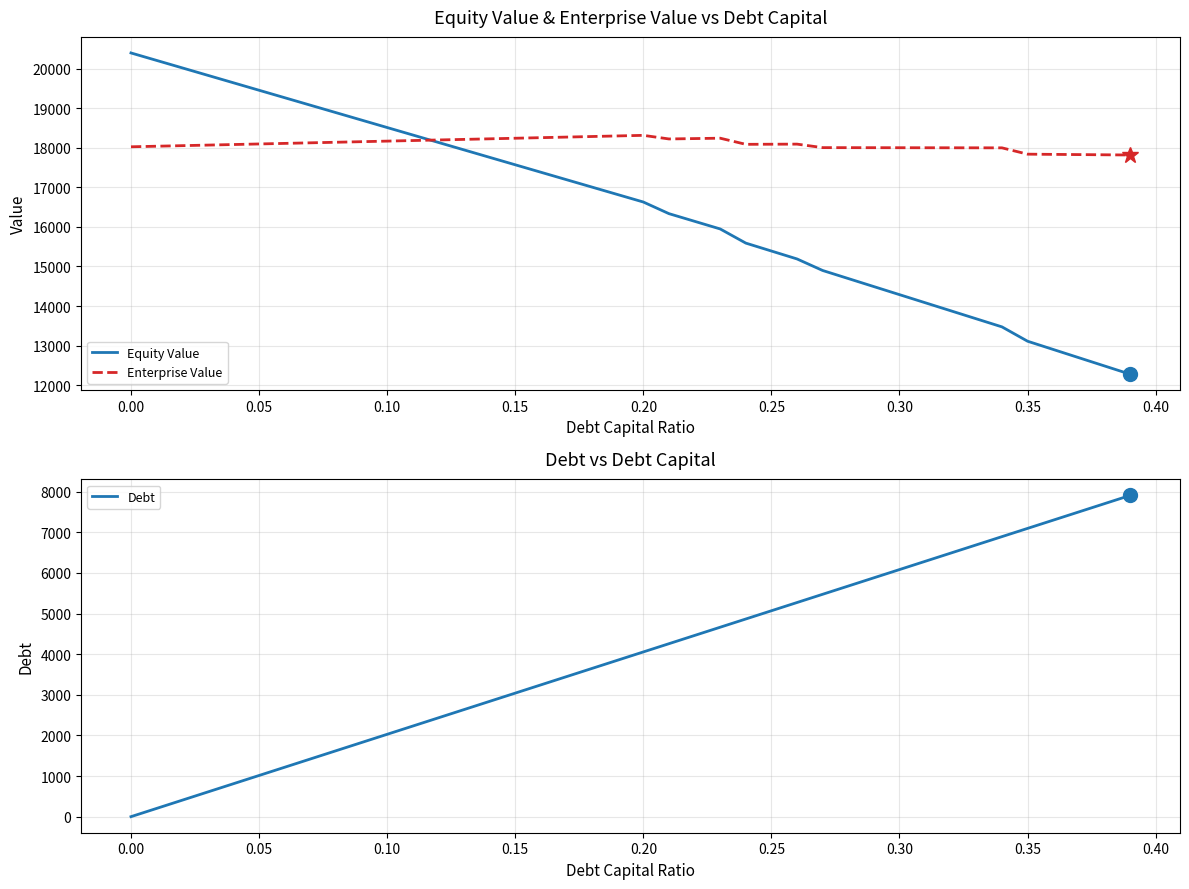

True or false: Equity Value and Debt intersect in this chart.

False